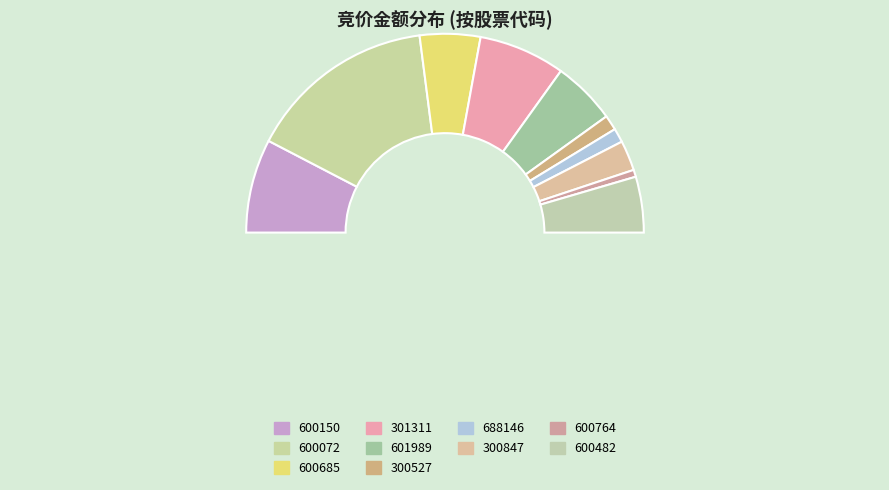

To the nearest percent, what percentage of the pie is 600482?

9%